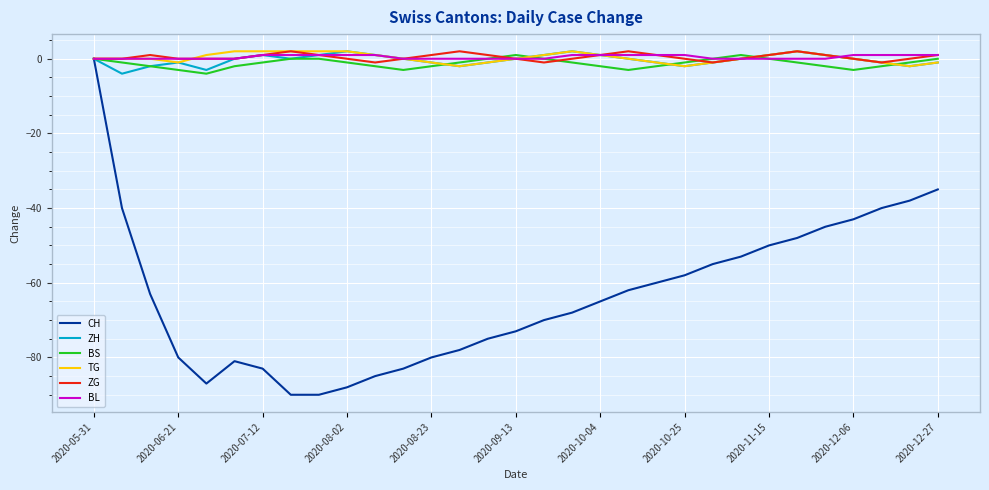

What is the lowest value of the ZH series?

-4